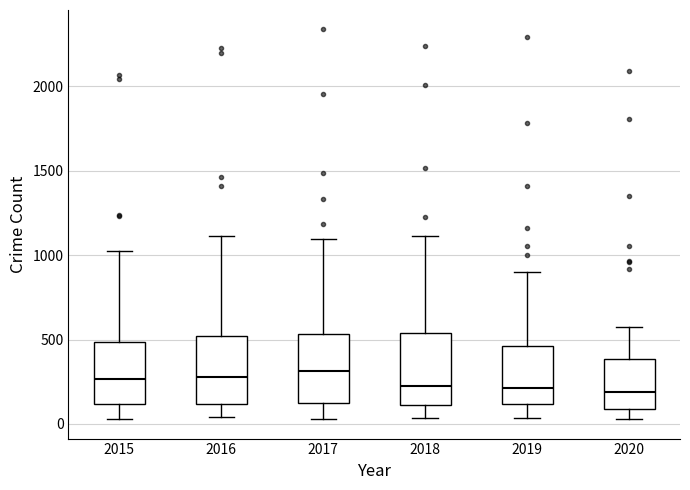

Reading left to right, read every box against the y-axis: the position of its median line, the range the box covers, and the ends of its whiskers. The values are not printed on the chart, so give them approximately, as read against the axis.

2015: median 250, box 100 to 500, whiskers 50 to 1050
2016: median 300, box 100 to 500, whiskers 50 to 1100
2017: median 300, box 100 to 550, whiskers 50 to 1100
2018: median 250, box 100 to 550, whiskers 50 to 1100
2019: median 200, box 100 to 450, whiskers 50 to 900
2020: median 200, box 100 to 400, whiskers 50 to 550